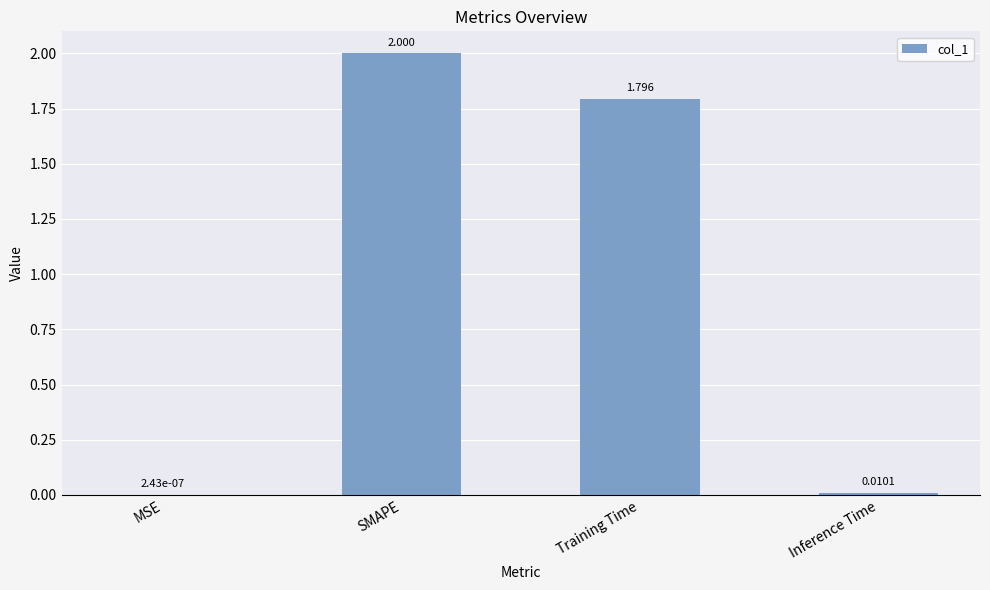

At which label does the data first exceed 1?

SMAPE